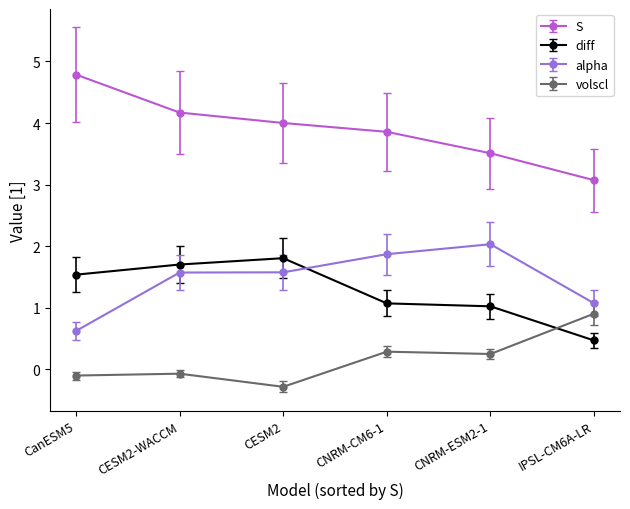

At which label is S closest to 3?

IPSL-CM6A-LR